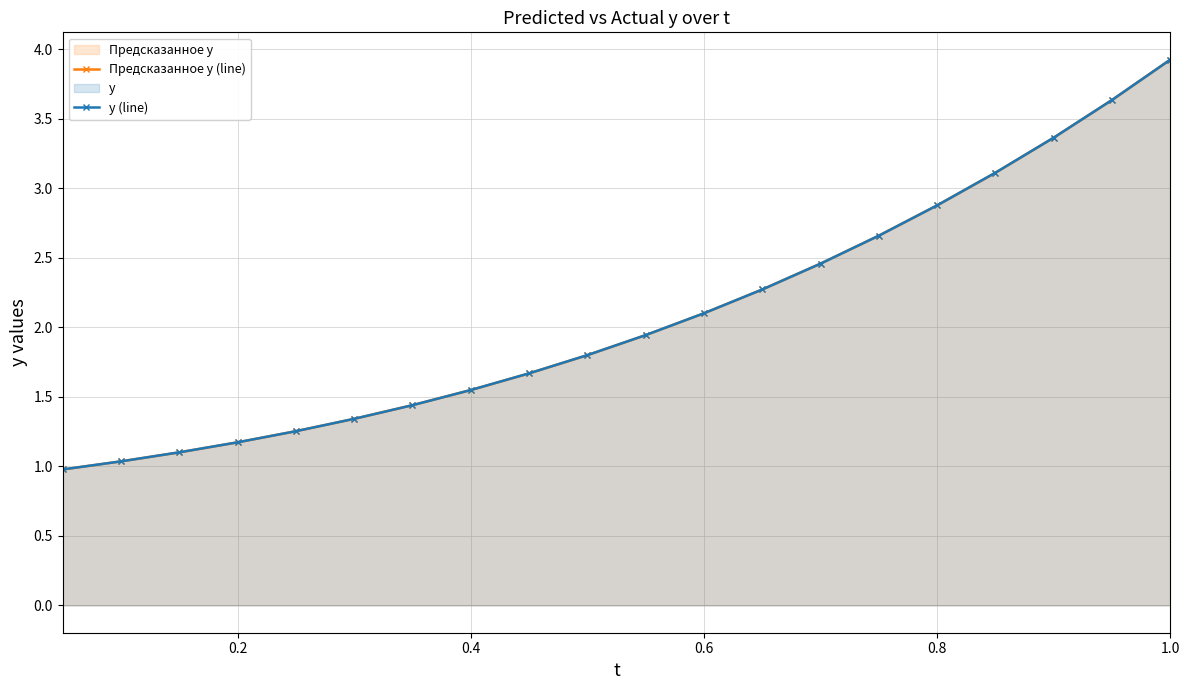

The value of y (line) at 0.2 is 1.6. True or false?

False